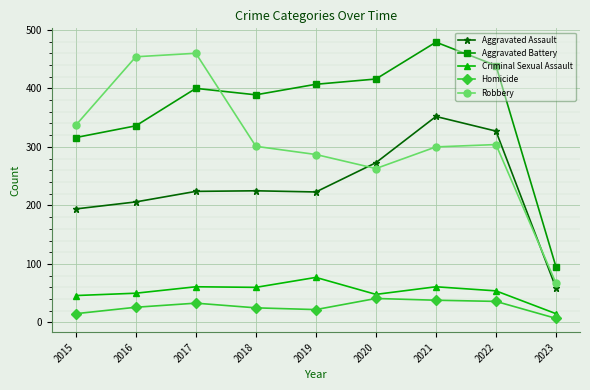

Is the value of Homicide at 2021 greater than the value of Aggravated Battery at 2017?

No